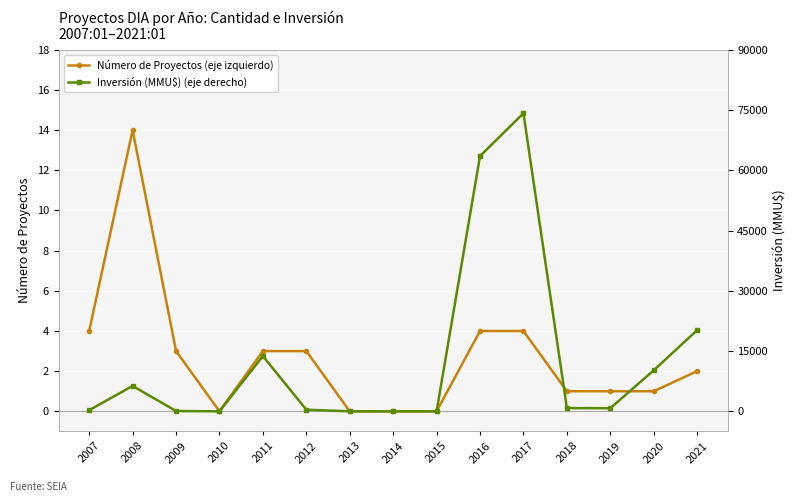

True or false: Número de Proyectos (eje izquierdo) has more than 2 interior local peaks.

False